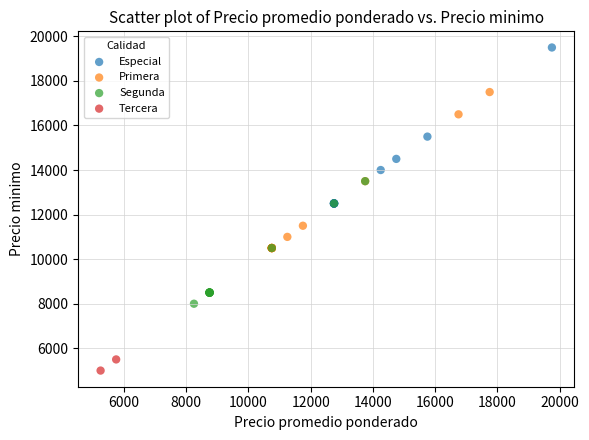

What are all the series names shown in the legend?

Especial, Primera, Segunda, Tercera